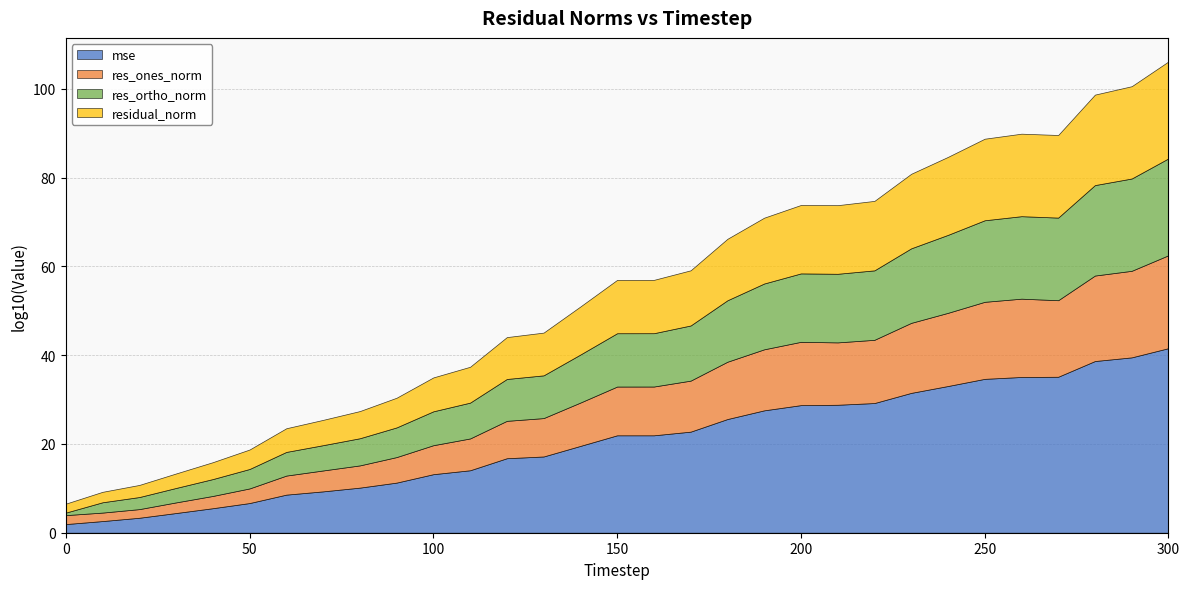

What value does the mse series have at 250?

34.7